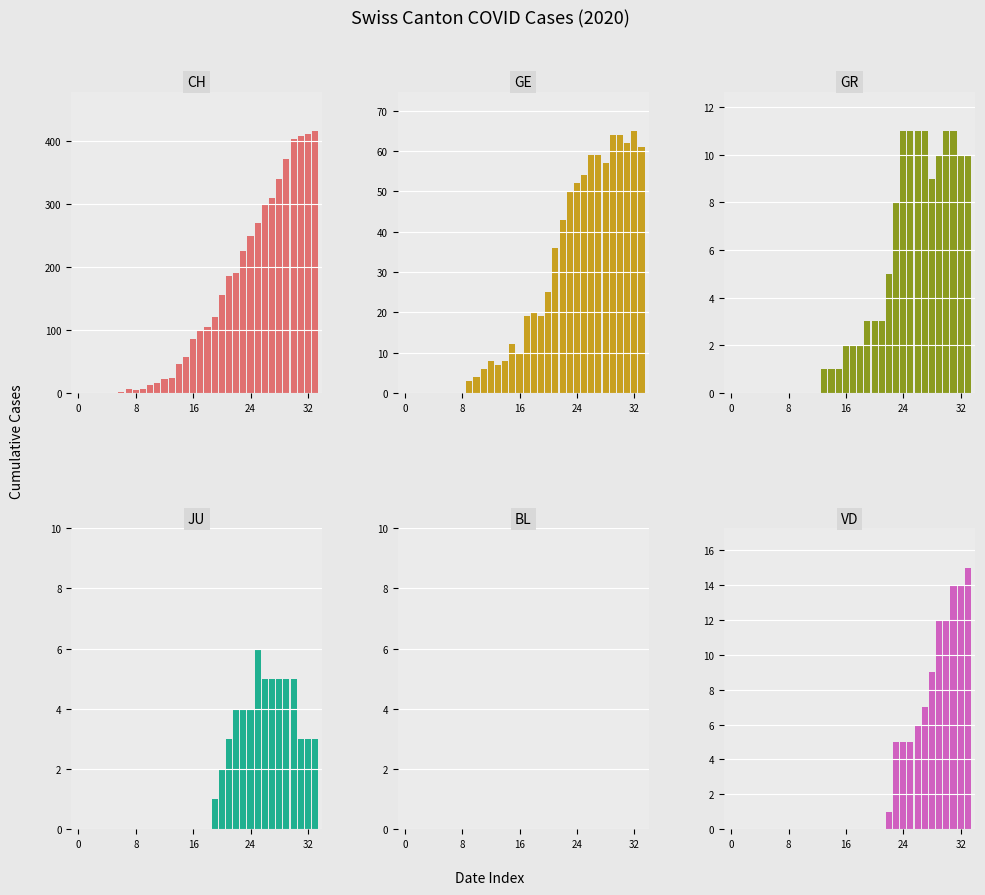

Which series has the largest total across all categories?

CH